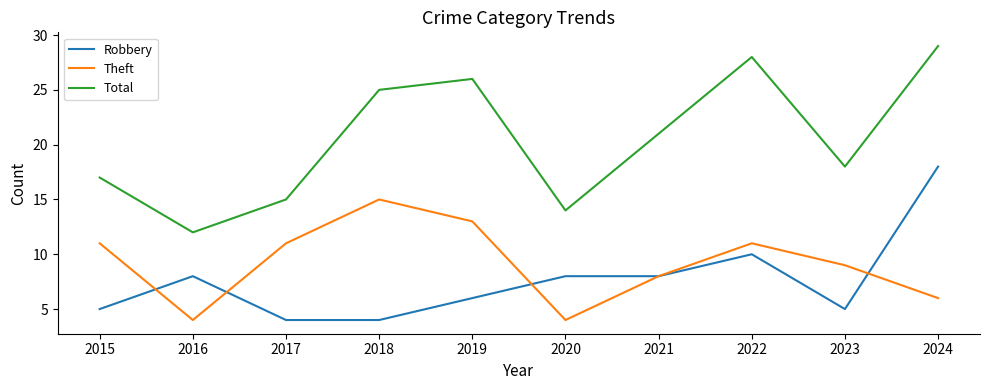

Reading right to left, transcribe all the data shown in this chart.

Robbery: 18	5	10	8	8	6	4	4	8	5
Theft: 6	9	11	8	4	13	15	11	4	11
Total: 29	18	28	21	14	26	25	15	12	17